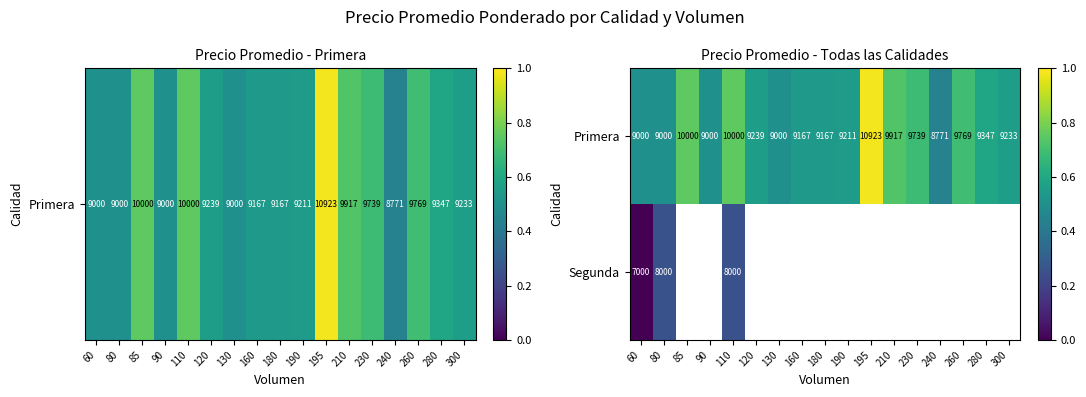

Count the number of categories in the chart.

17